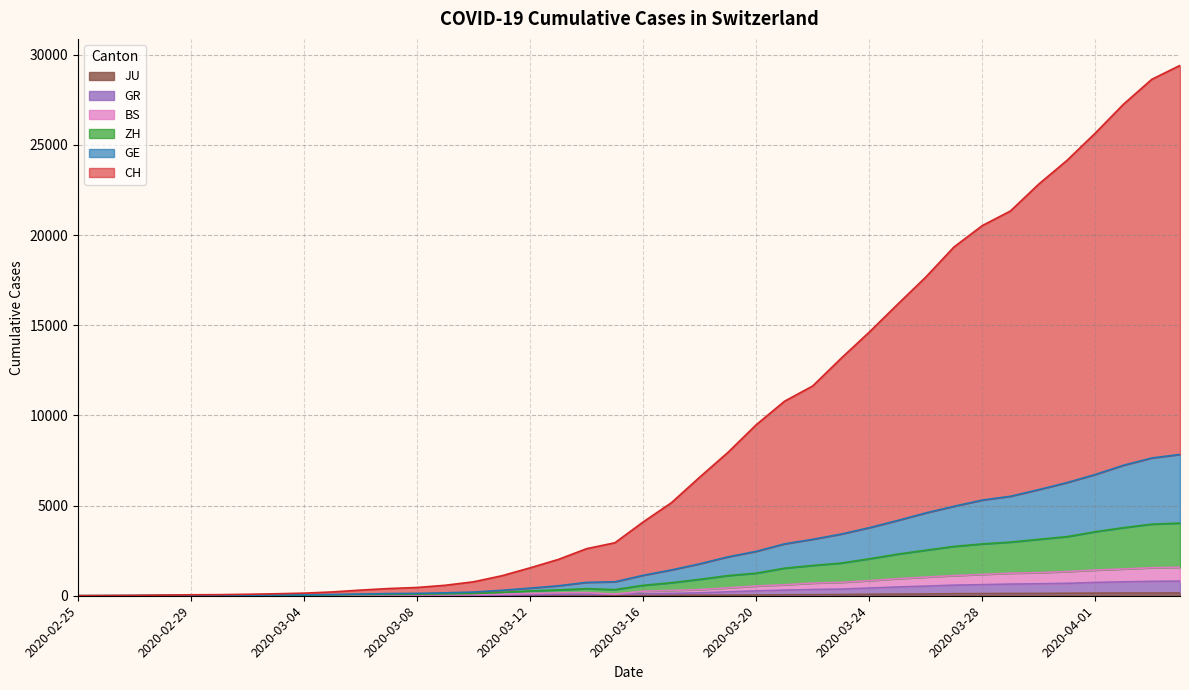

What position from the right is 2020-03-02?

34